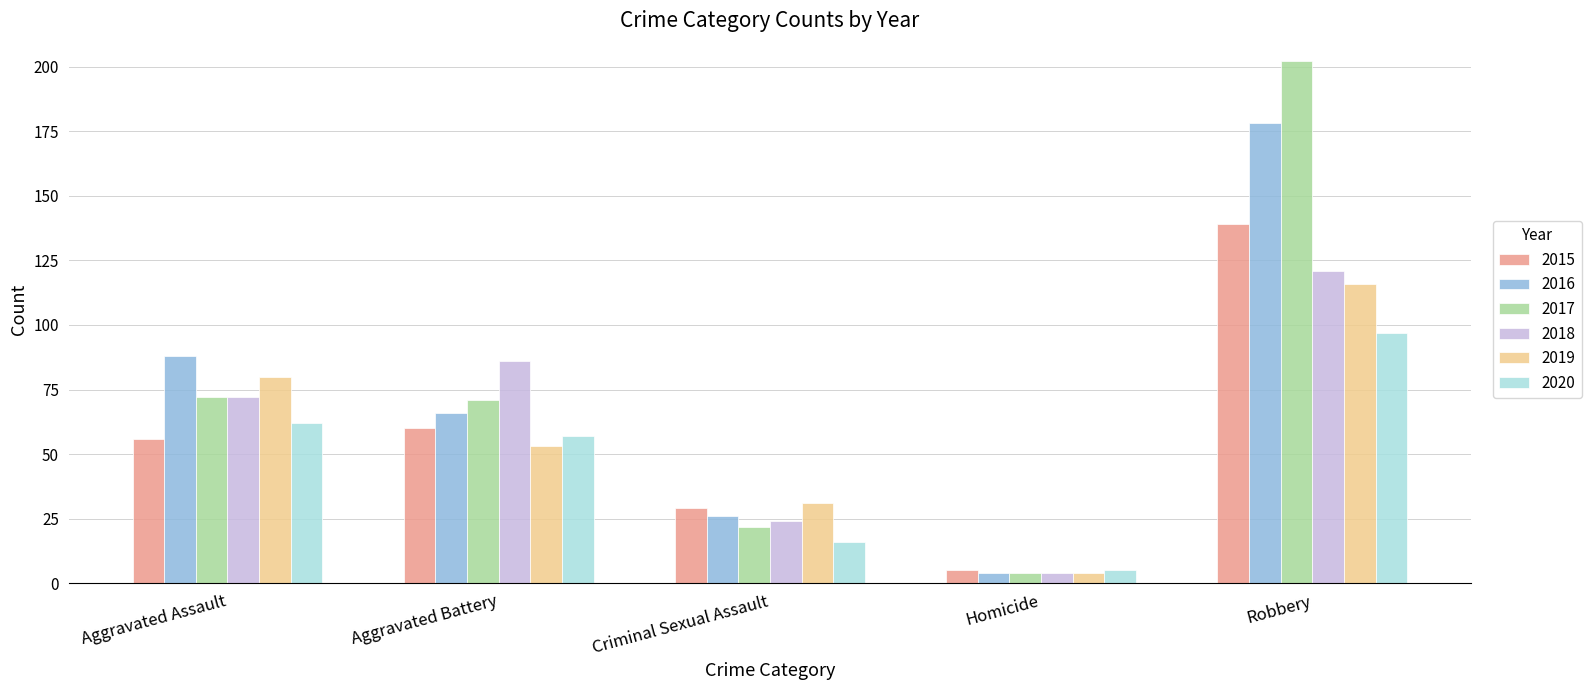

What is the sum of the 2020 values at Robbery and Aggravated Battery?

154